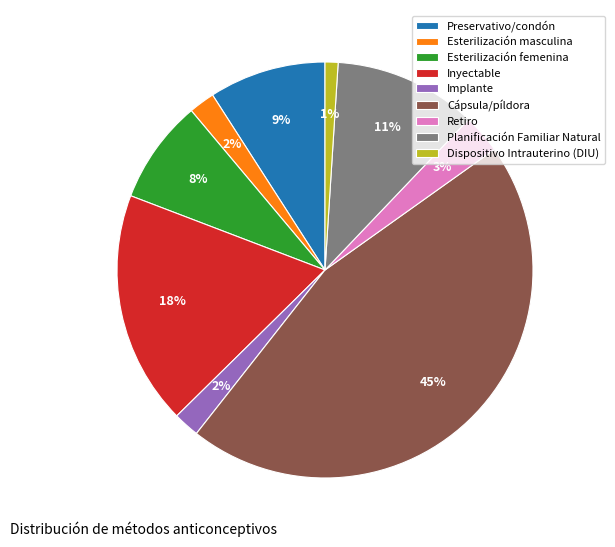

Is there a majority slice in this chart?

No